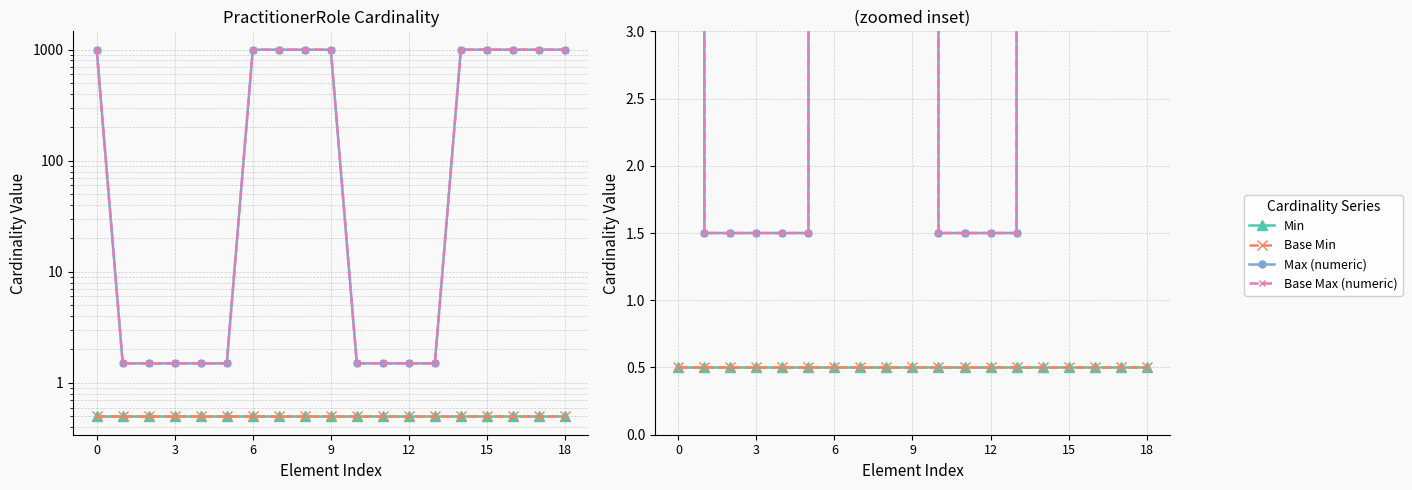

True or false: Max (numeric) and Base Max (numeric) cross at least once.

False